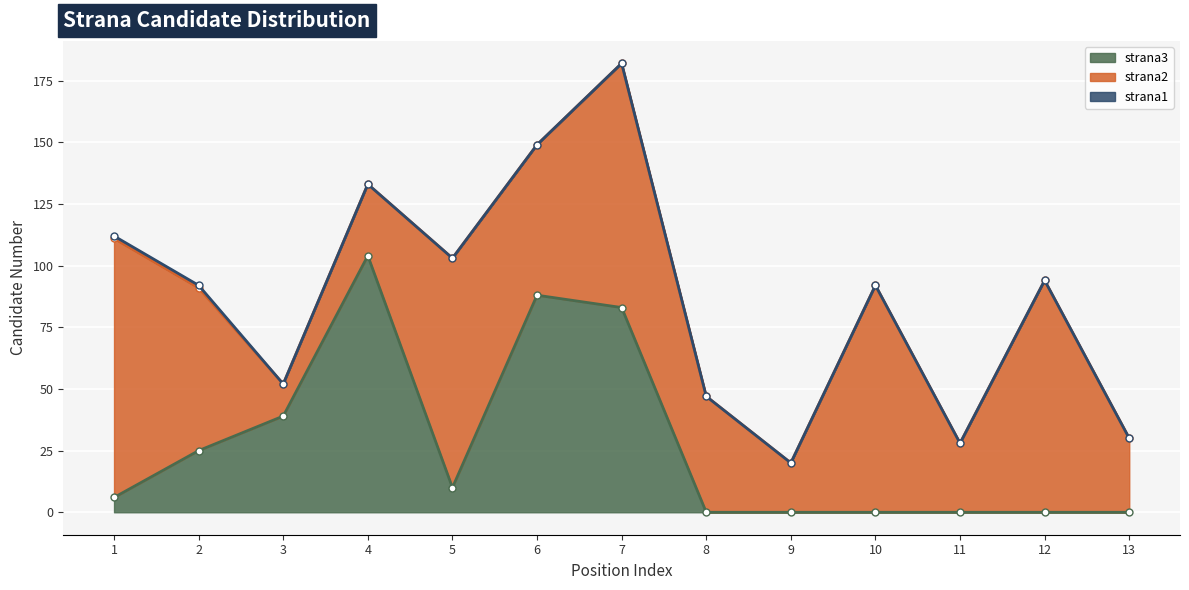

How many lines are shown in the chart?

3